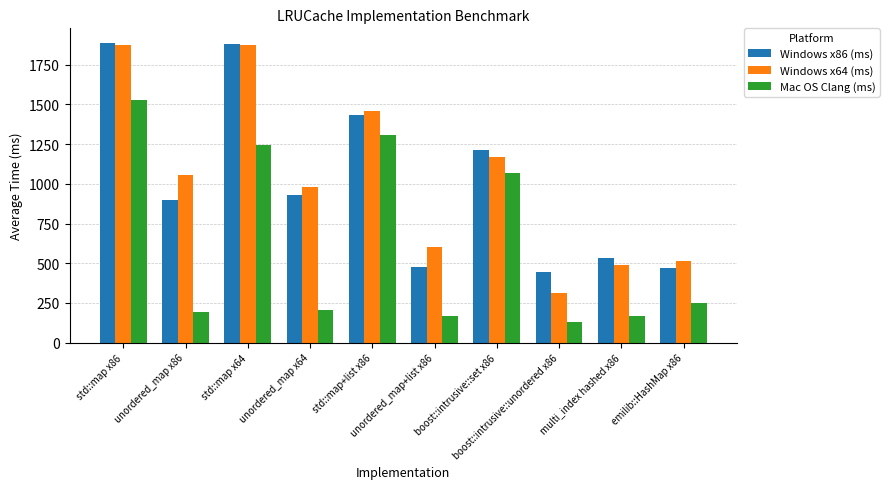

What is the sum of all Mac OS Clang (ms) values?

6272.0